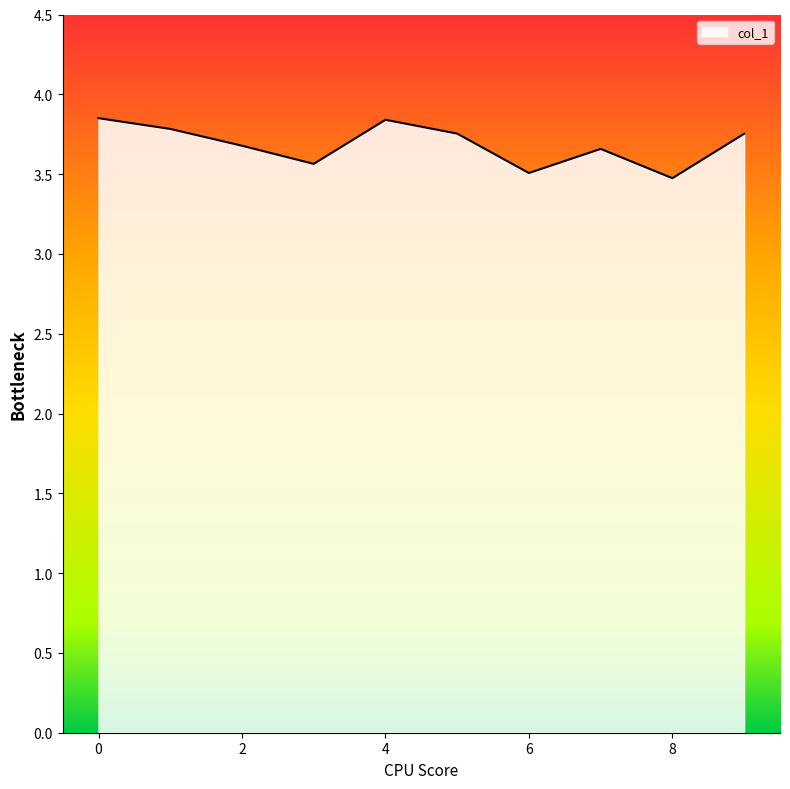

True or false: the data has more than 2 interior local peaks.

False